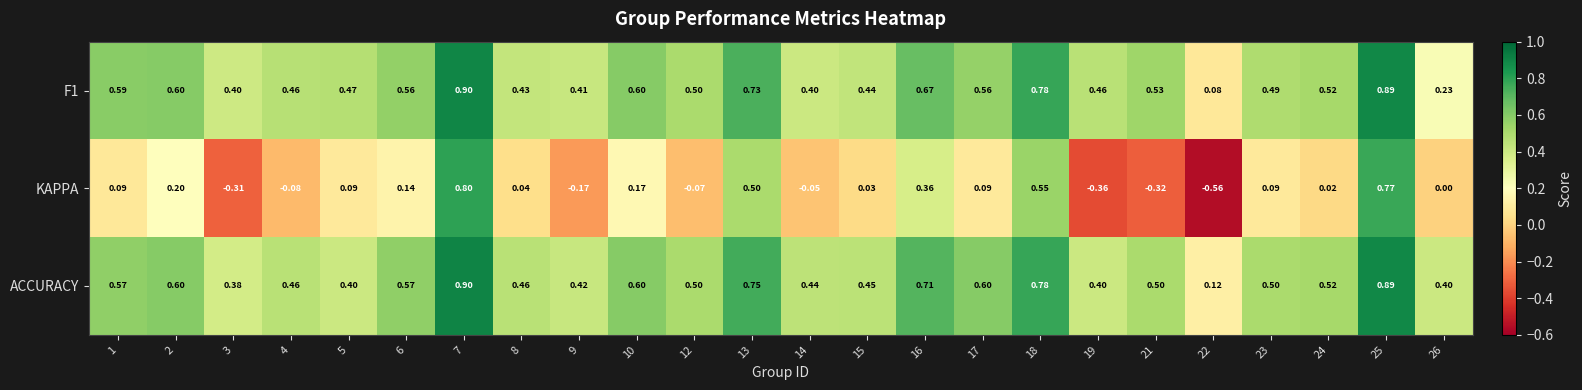

Which series has the largest total across all categories?

ACCURACY